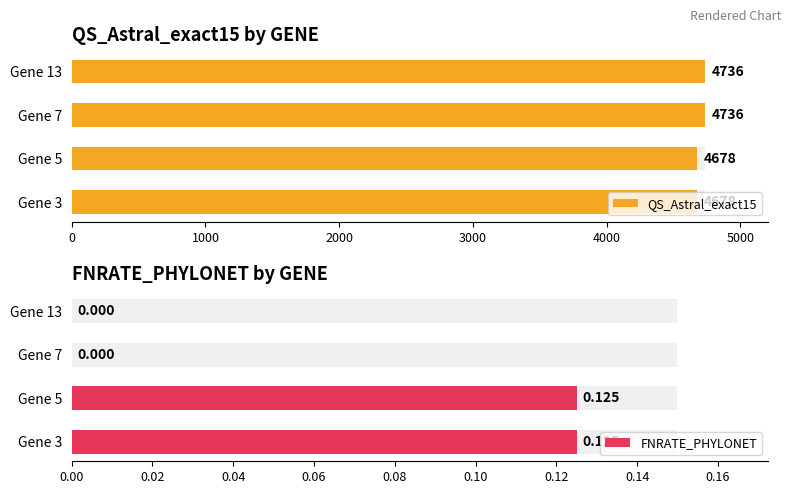

Rank the series by their maximum value, from highest to lowest.

QS_Astral_exact15, FNRATE_PHYLONET